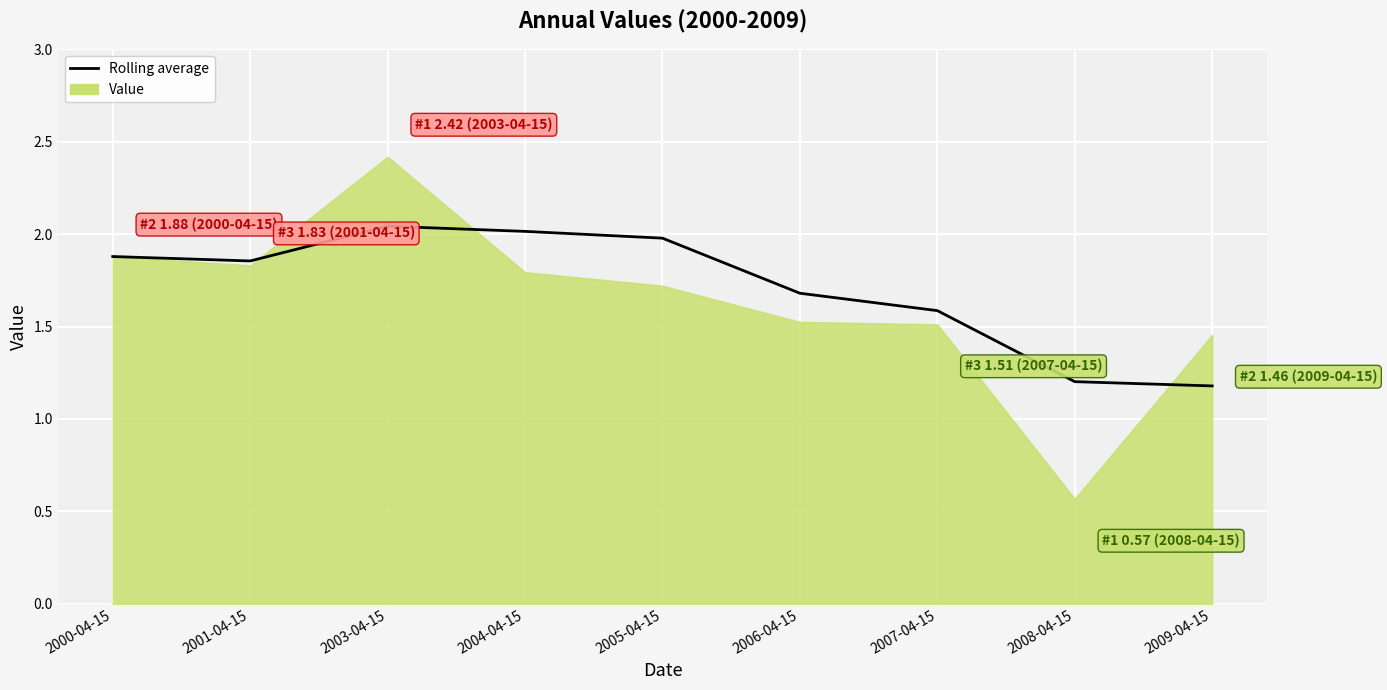

What is the difference between the second highest and minimum values?

0.8